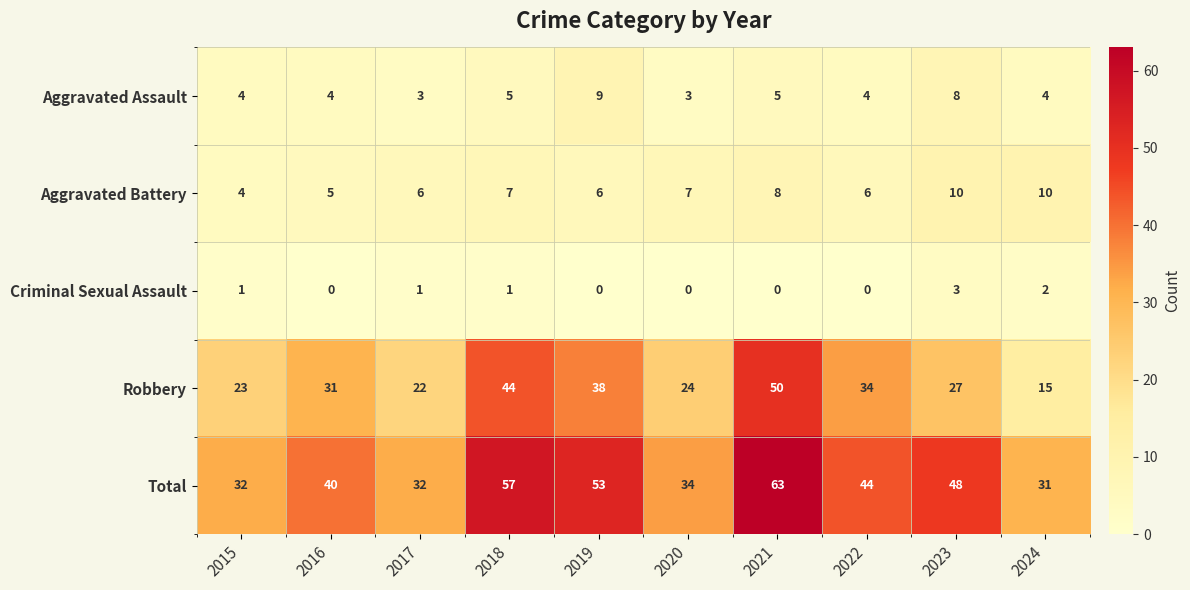

What is the sum of all Aggravated Battery values?

69